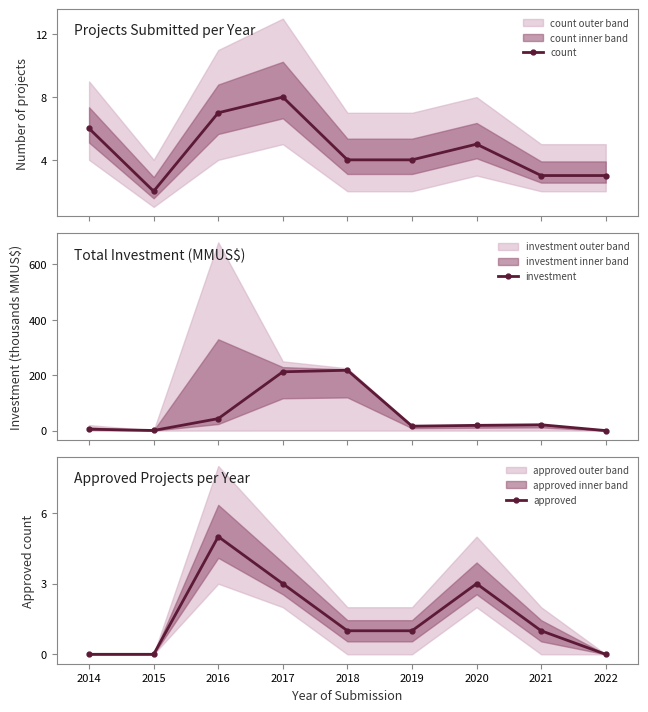

True or false: approved and count intersect in this chart.

False